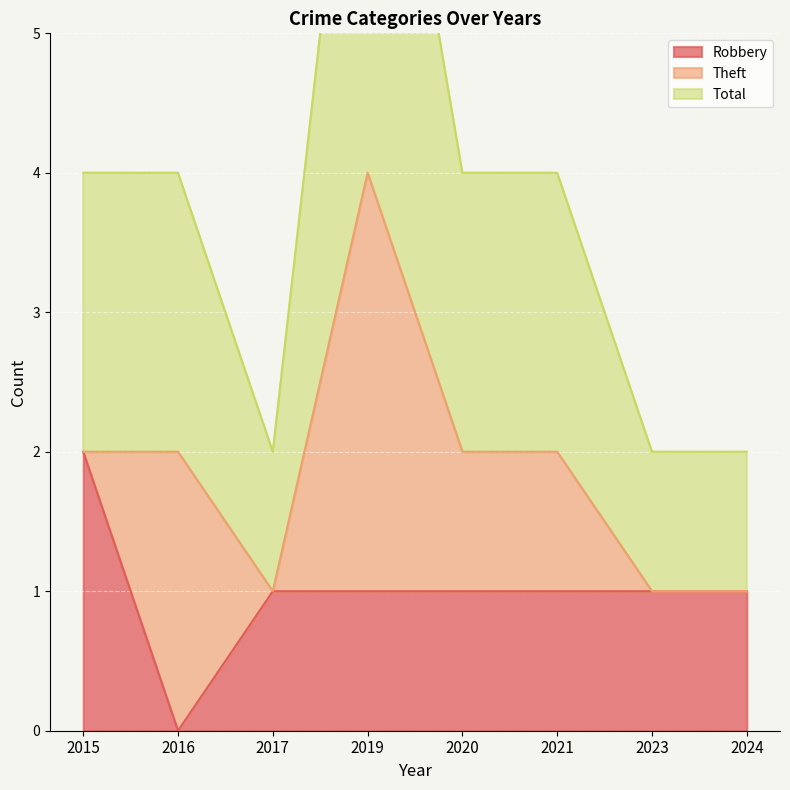

List the labels in order of Robbery value, smallest first.

2016, 2017, 2019, 2020, 2021, 2023, 2024, 2015